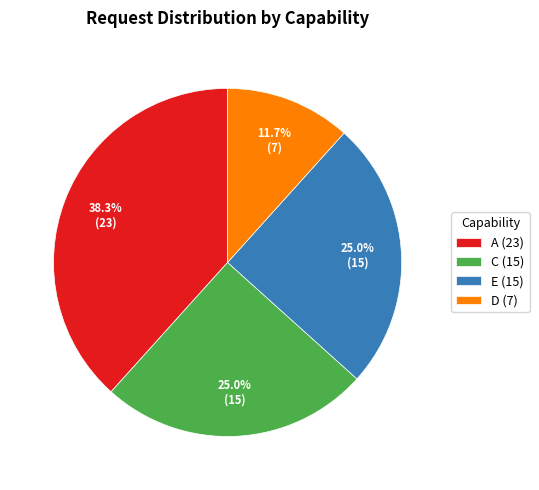

Which slice is the smallest?

D (7)